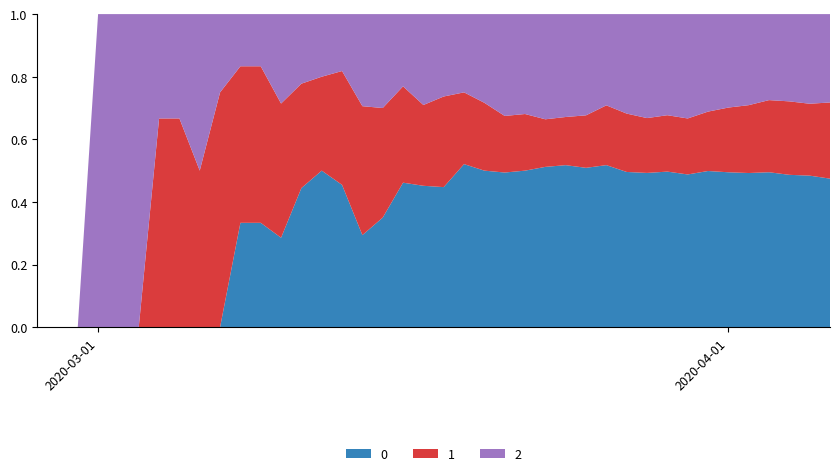

Reading right to left, what are all the values shown in this chart?

0: 39=353	38=333	37=309	36=290	35=259	34=237	33=213	32=180	31=160	30=135	29=117	28=103	27=85	26=74	25=64	24=47	23=41	22=30	21=25	20=17	19=14	18=12	17=7	16=5	15=5	14=5	13=4	12=2	11=2	10=2	9=0	8=0	7=0	6=0	5=0	4=0	3=0	2=0	1=0	0=0
1: 39=181	38=158	37=149	36=135	35=114	34=99	33=81	32=66	31=58	30=48	29=44	28=38	27=28	26=22	25=19	24=17	23=15	22=13	21=11	20=11	19=8	18=8	17=7	16=7	15=4	14=3	13=3	12=3	11=3	10=3	9=3	8=2	7=2	6=2	5=0	4=0	3=0	2=0	1=0	0=0
2: 39=210	38=197	37=177	36=161	35=153	34=143	33=133	32=123	31=104	30=91	29=75	28=58	27=54	26=47	25=42	24=30	23=27	22=17	21=12	20=10	19=9	18=6	17=6	16=5	15=2	14=2	13=2	12=2	11=1	10=1	9=1	8=2	7=1	6=1	5=1	4=1	3=1	2=0	1=0	0=0